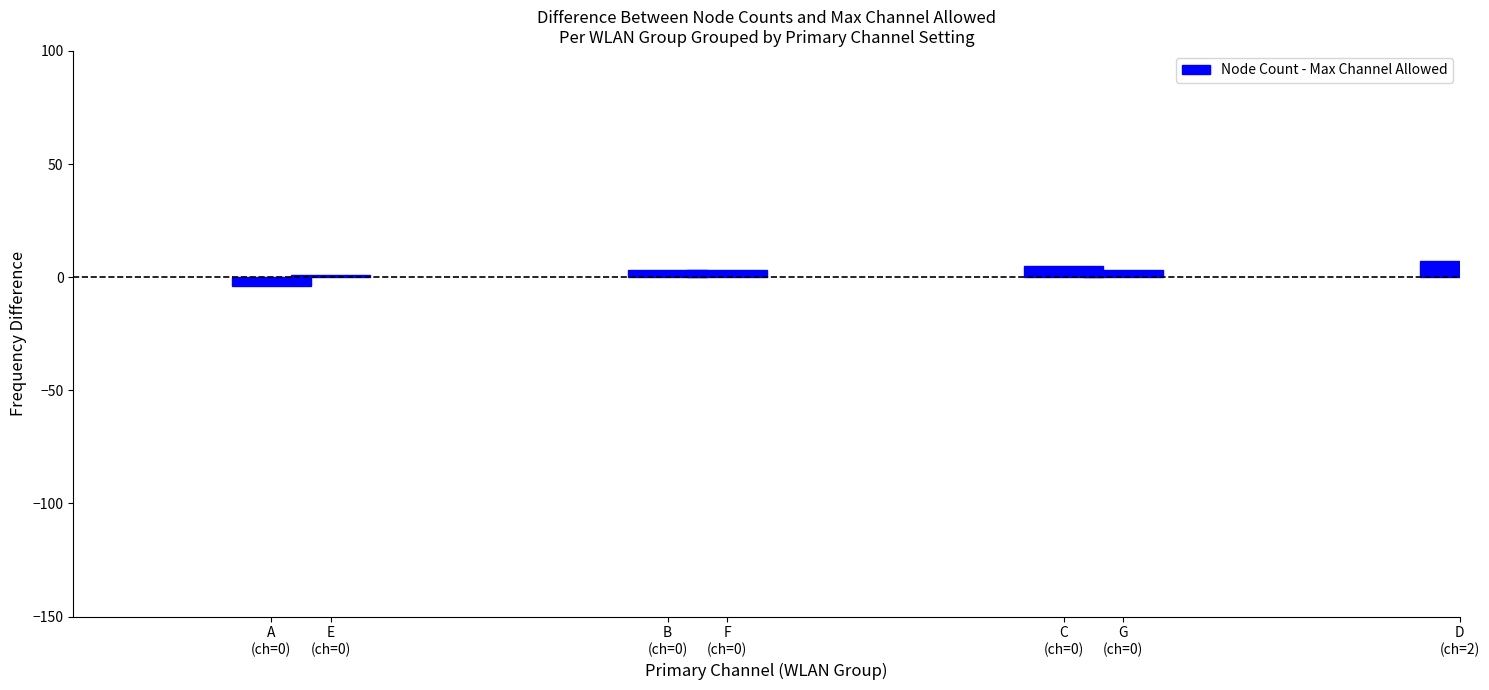

Count the number of data series in this chart.

1